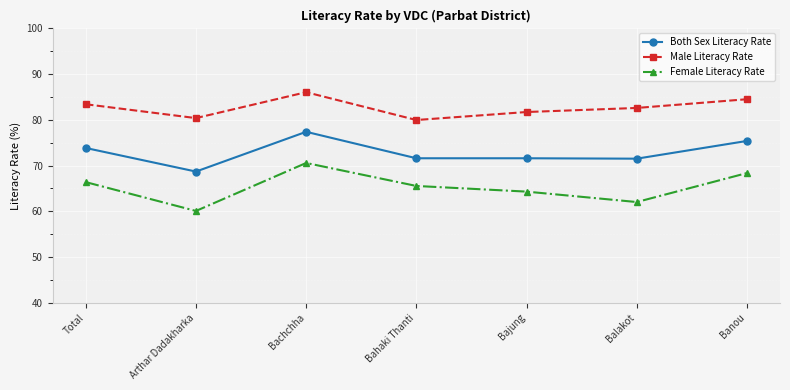

True or false: Female Literacy Rate and Both Sex Literacy Rate cross at least once.

False